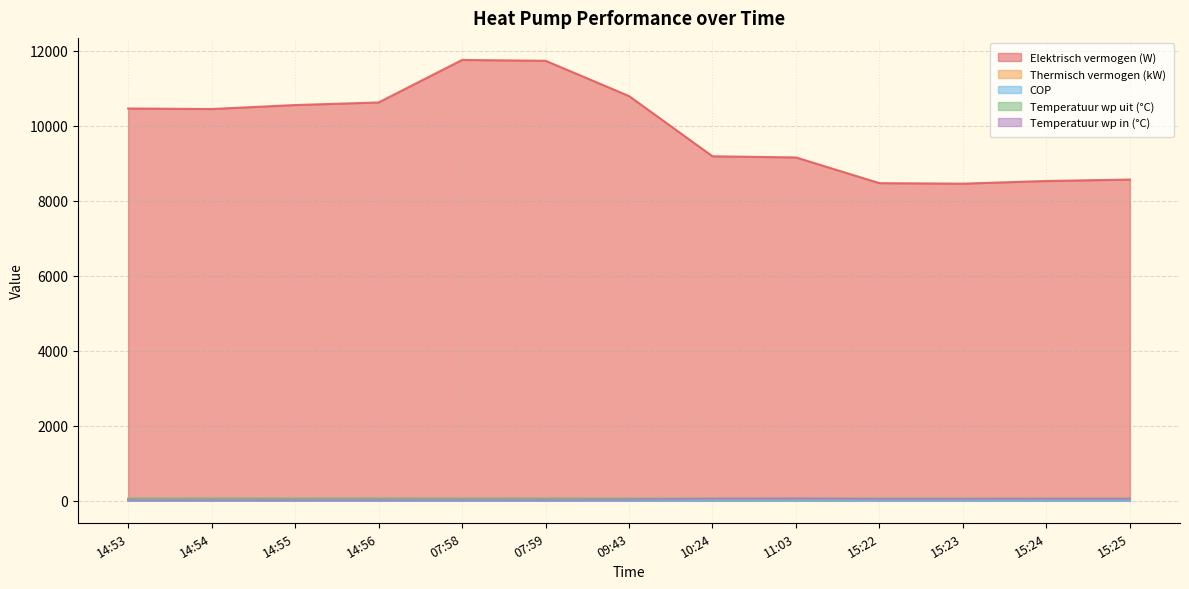

Where is the first local minimum for Elektrisch vermogen (W)?

14:54